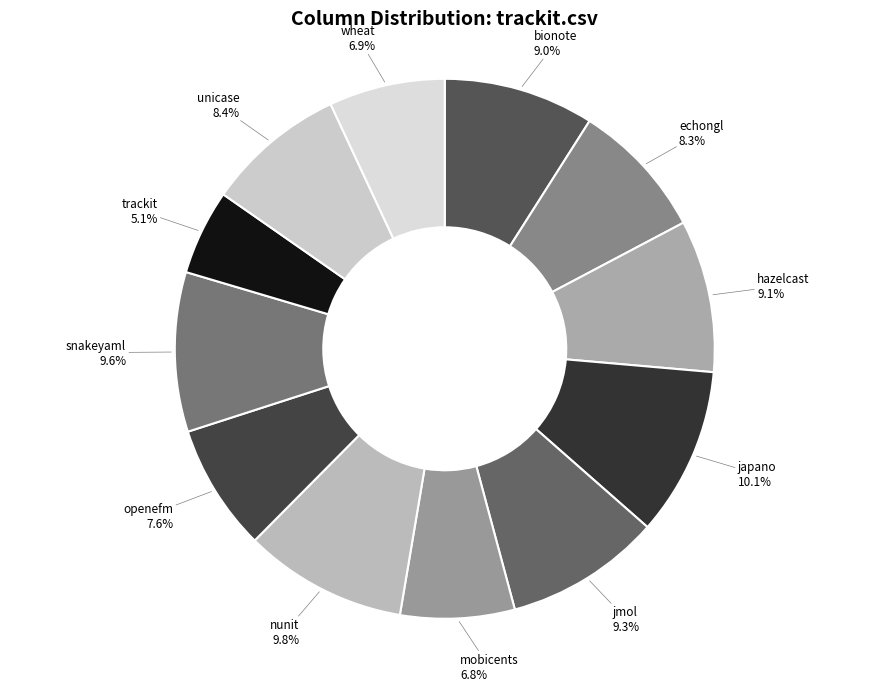

How many slices are in this pie chart?

12